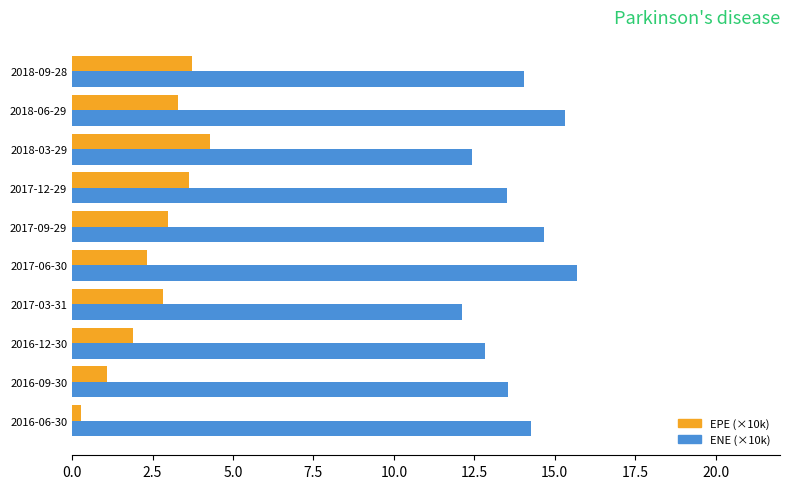

What is the difference between the highest and lowest values at 2017-12-29?

9.9